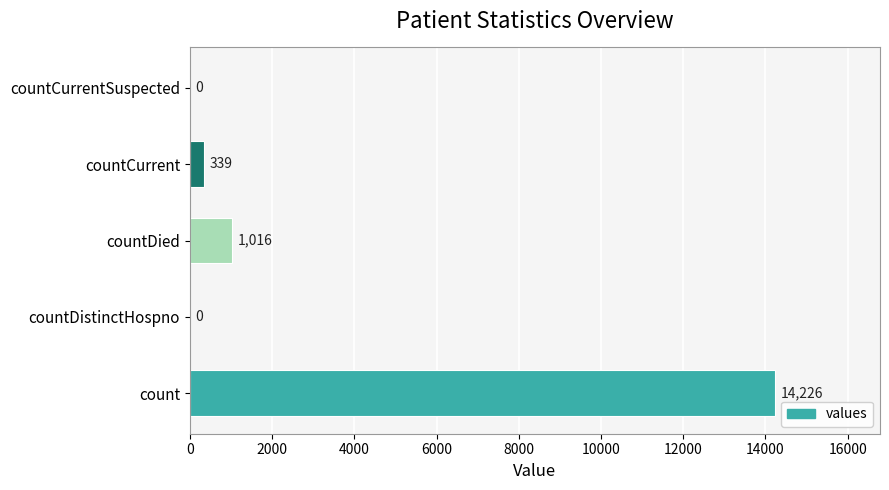

The chart shows a value of 1016 at countDied. True or false?

True